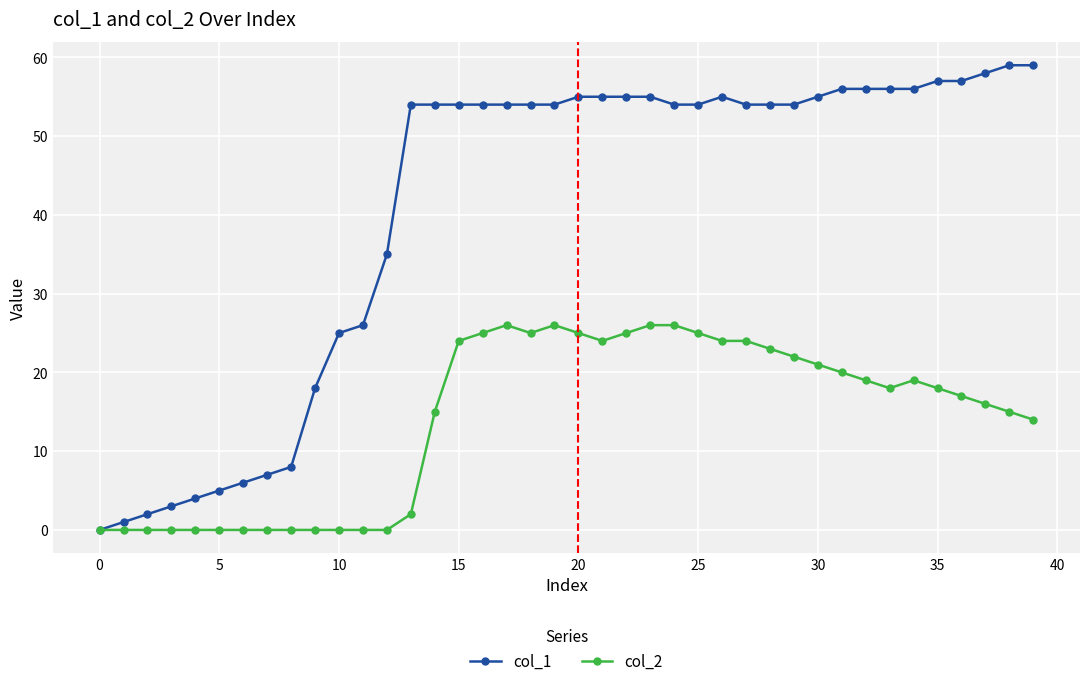

True or false: col_2 has more than 2 points higher than both neighbors.

True